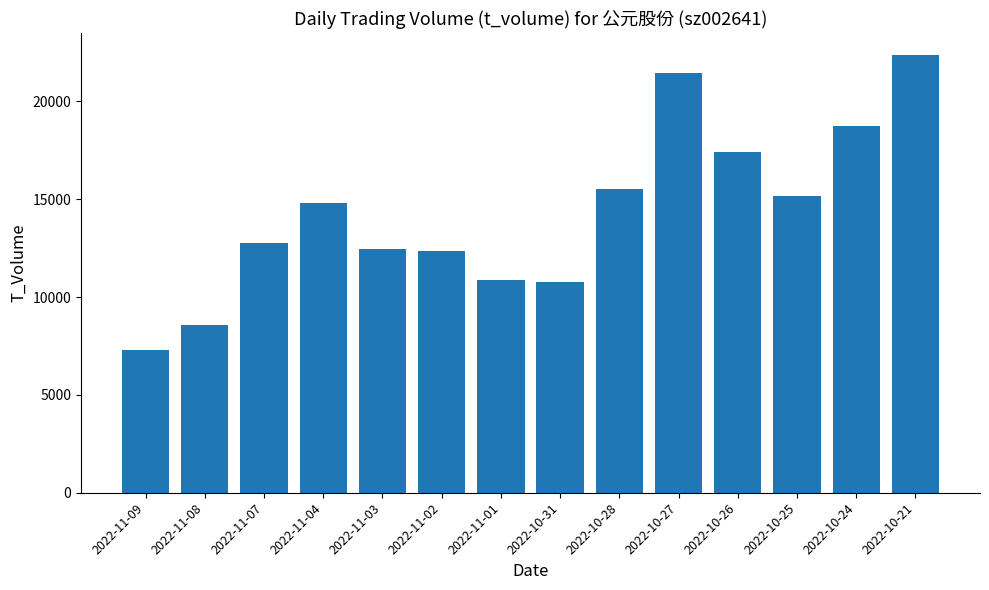

What is the label of the 14th bar from the left?

2022-10-21